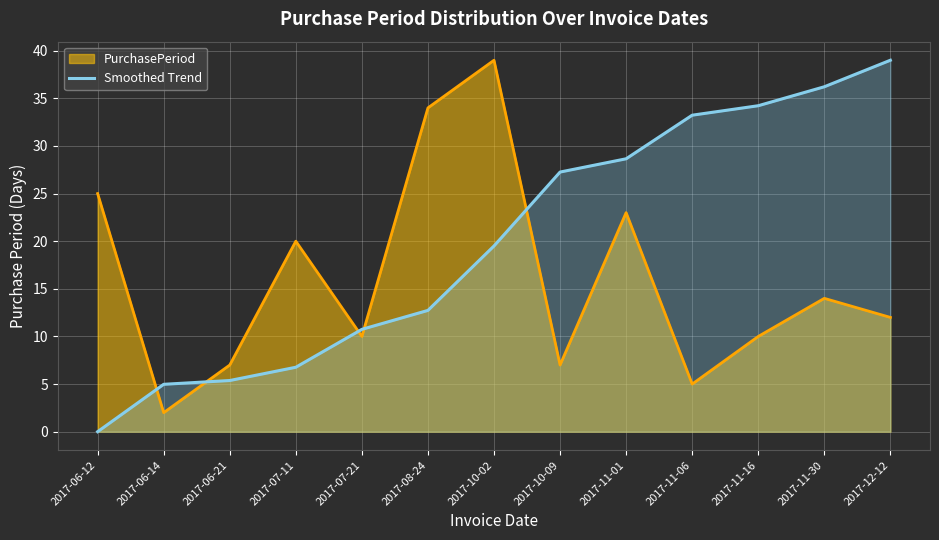

Approximately how many times larger is the value at 2017-07-21 compared to 2017-10-02?

0.6